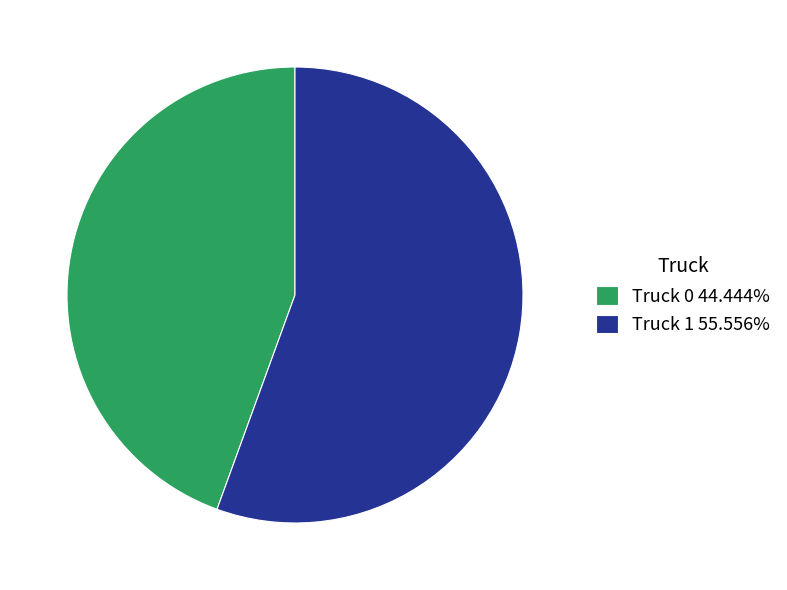

The Truck 0 slice represents 44% of the pie. True or false?

True